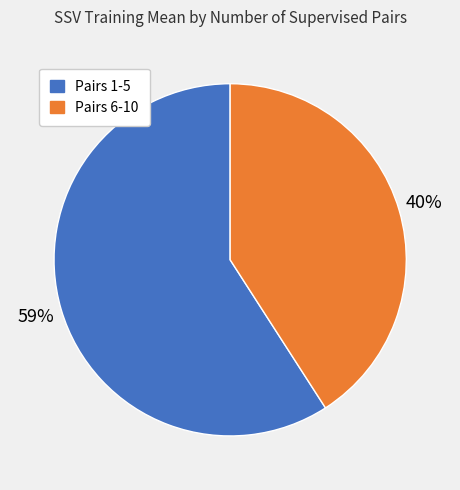

Is 8 the majority of the pie?

No